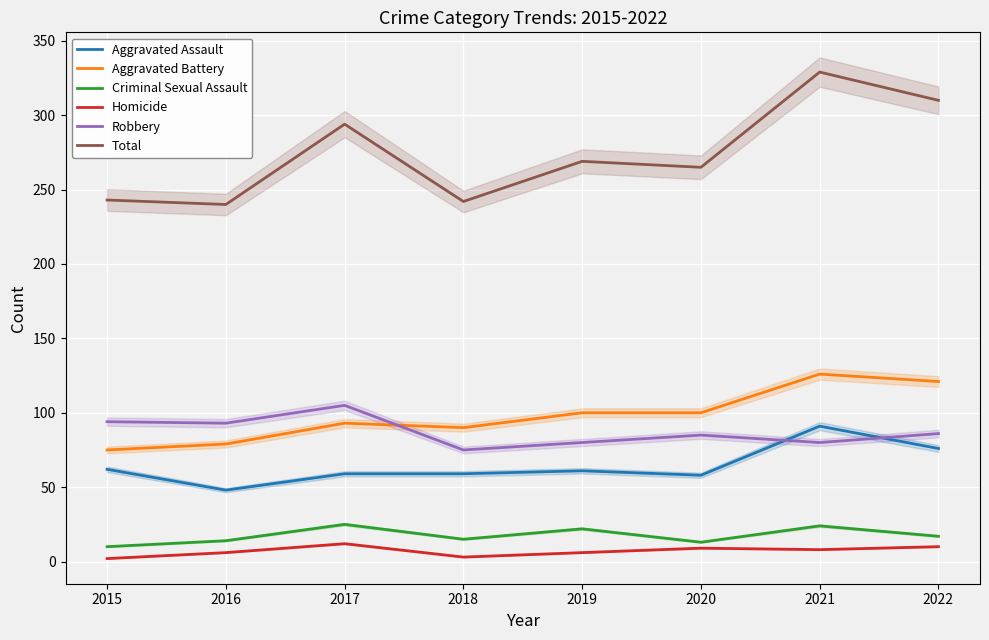

The Total series shows 265 at 2020. True or false?

True